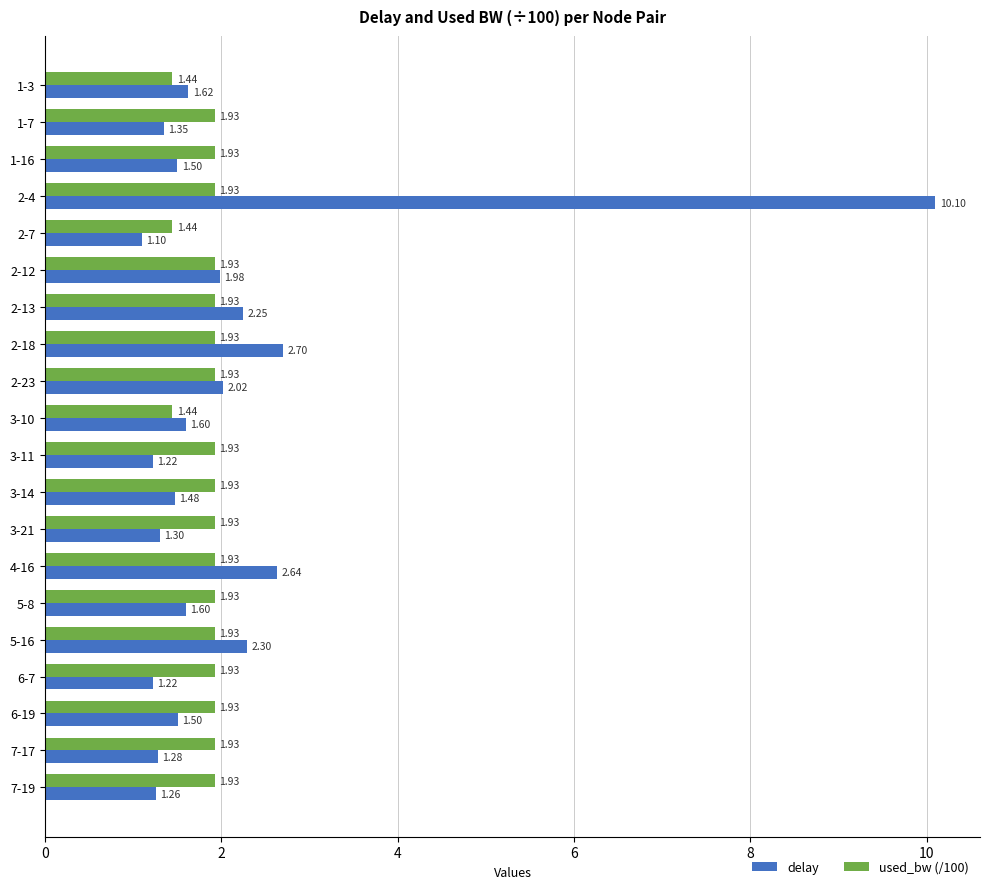

Rank the series by their maximum value, from lowest to highest.

used_bw (/100), delay